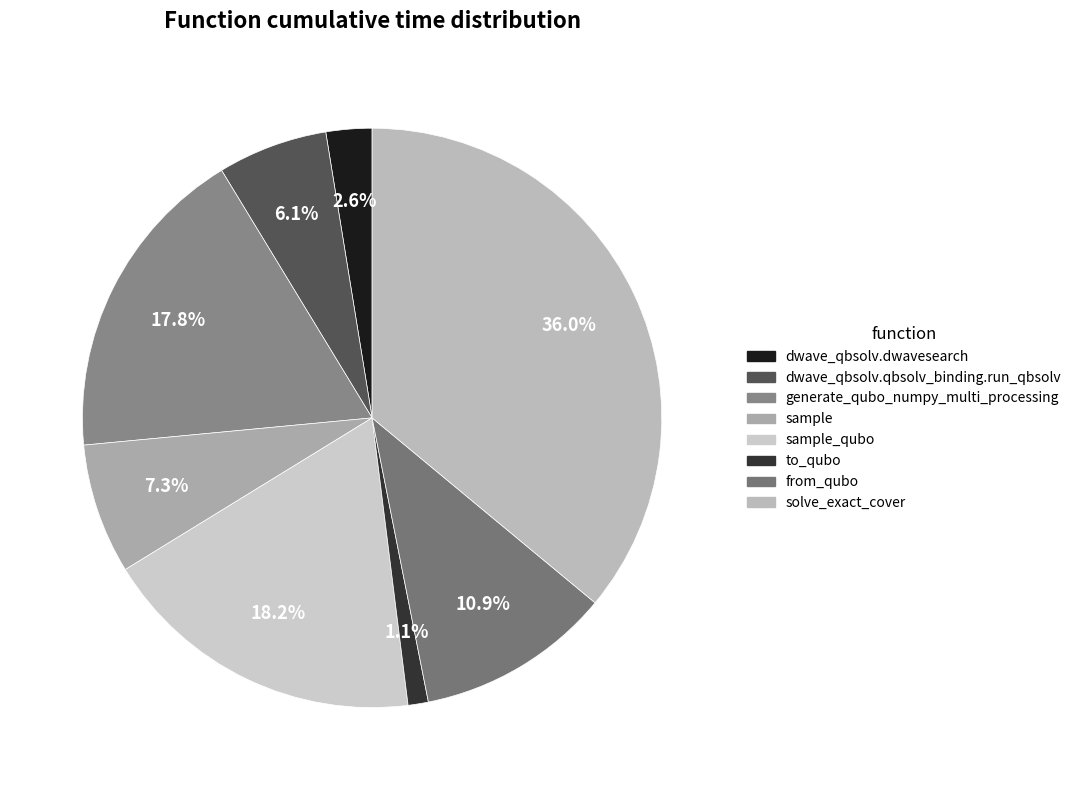

Is it true that dwave_qbsolv.dwavesearch is 14% of the pie?

False